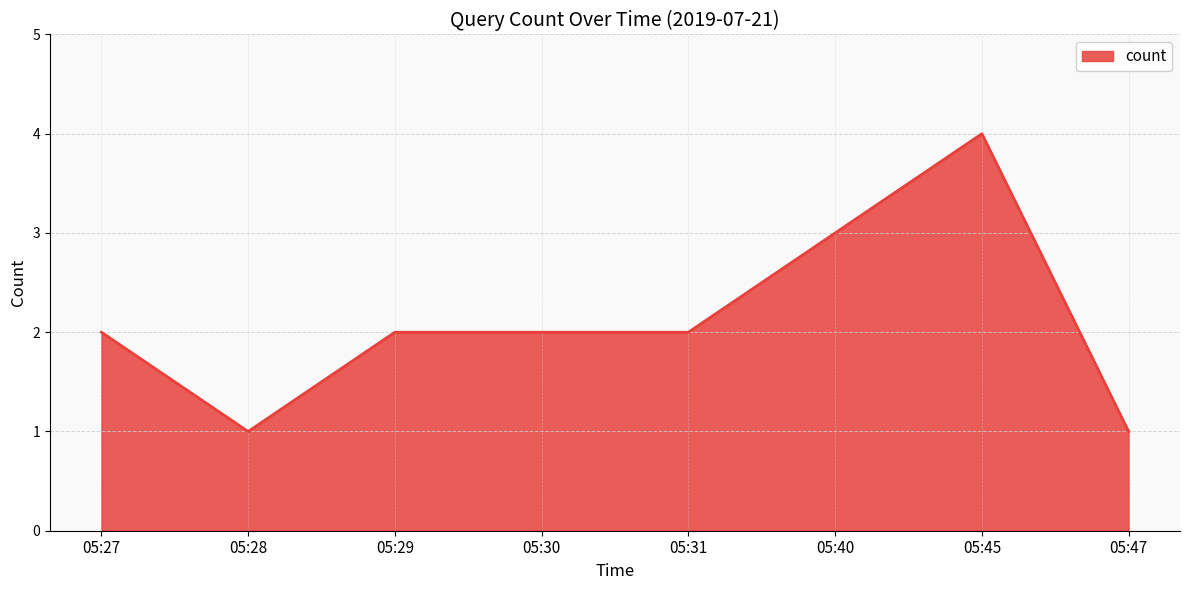

The value at 05:29 is 1. True or false?

False